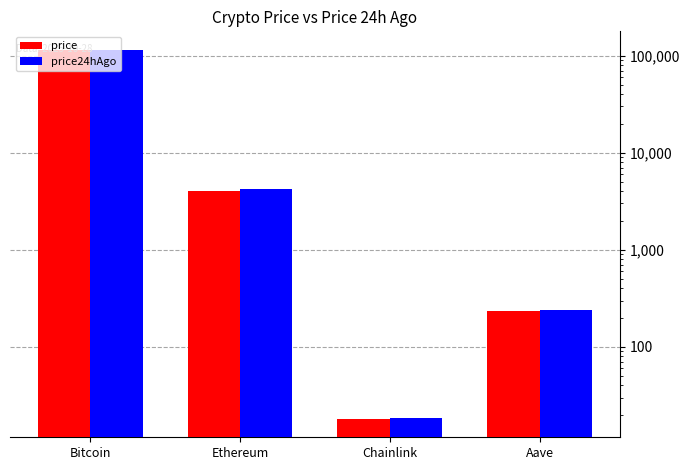

The value of price24hAgo at Ethereum is 2378.4. True or false?

False